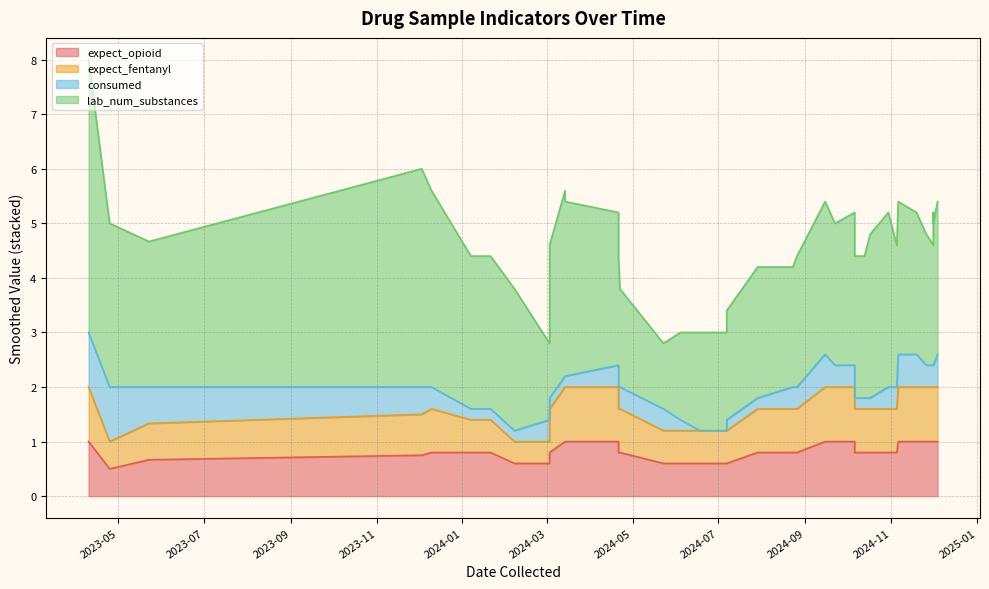

How many values in the lab_num_substances series exceed 2?

18